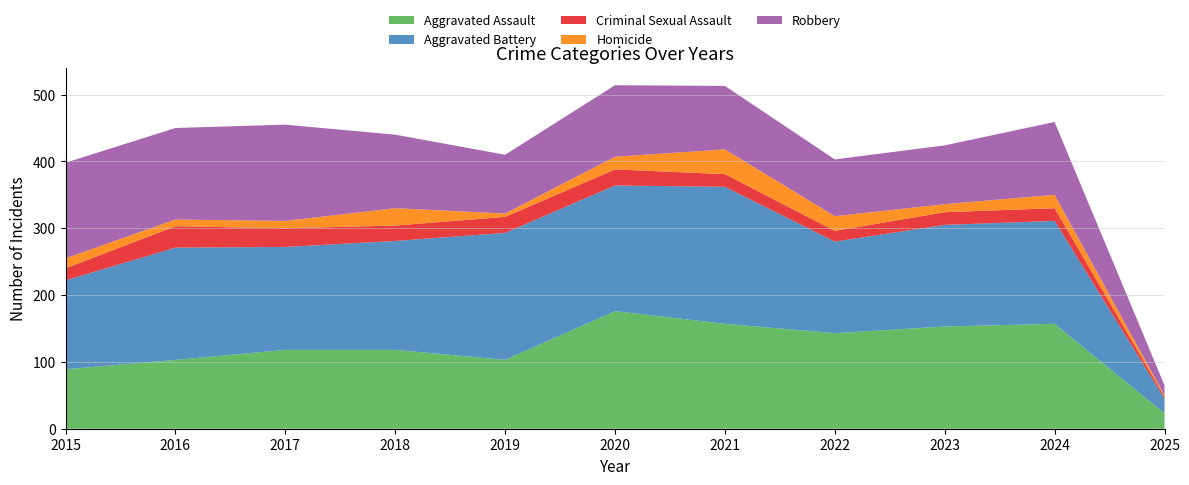

Reading left to right, transcribe all the data shown in this chart.

Aggravated Assault: 89	103	118	118	103	176	157	143	153	157	23
Aggravated Battery: 133	168	154	163	190	188	205	137	152	154	22
Criminal Sexual Assault: 18	32	28	23	24	24	19	16	19	19	3
Homicide: 15	10	11	26	5	19	37	22	12	20	2
Robbery: 143	137	144	110	88	107	95	85	88	109	15